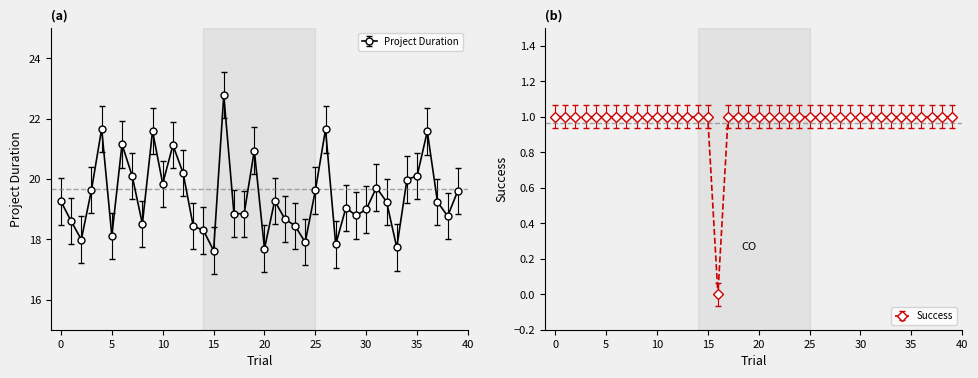

True or false: Project Duration and Success cross at least once.

False